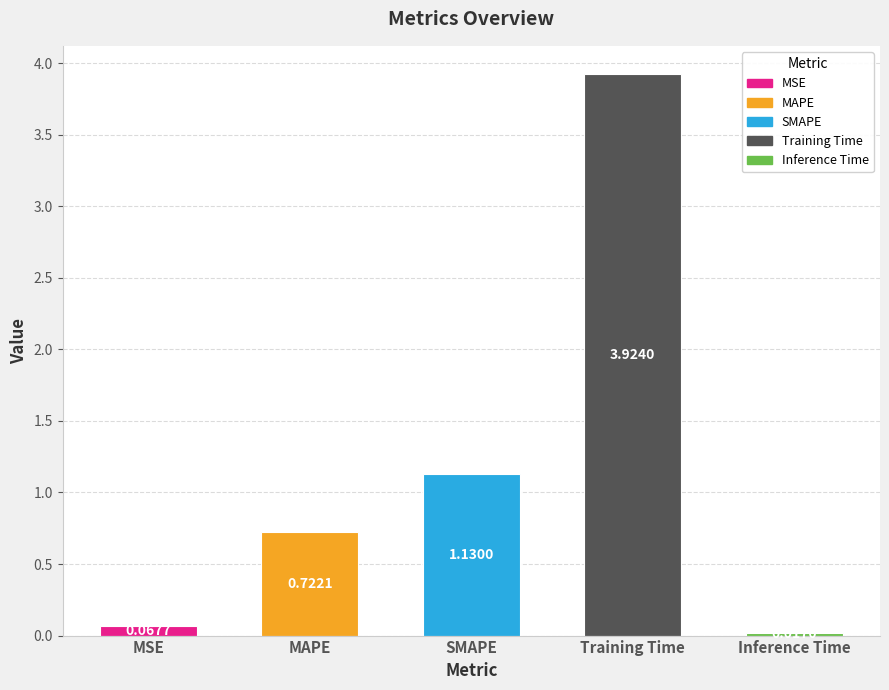

Is it true that the value at Inference Time is 0.0?

False